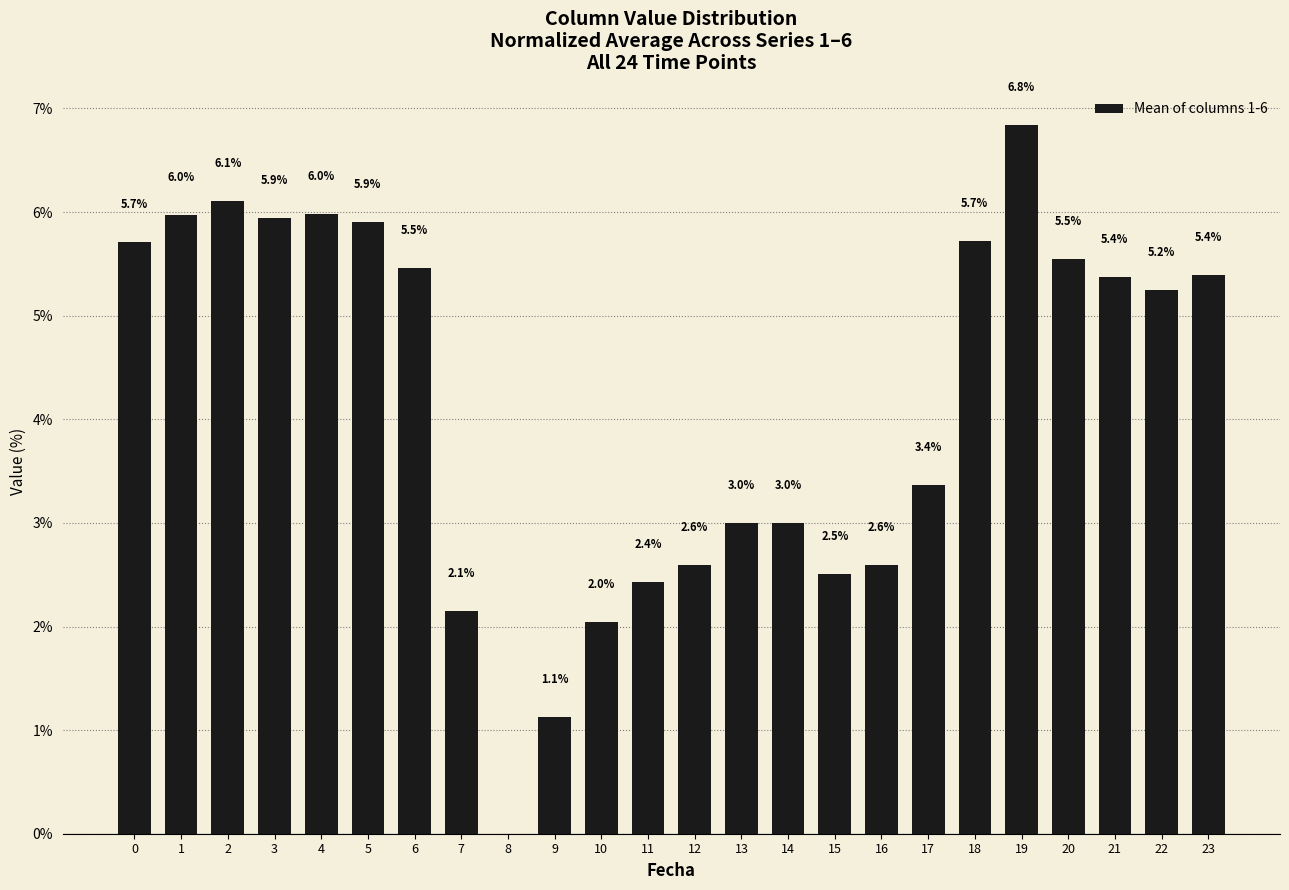

Reading left to right, extract all data points from this chart.

0=5.7	1=6.0	2=6.1	3=5.9	4=6.0	5=5.9	6=5.5	7=2.1	8=0.0	9=1.1	10=2.0	11=2.4	12=2.6	13=3.0	14=3.0	15=2.5	16=2.6	17=3.4	18=5.7	19=6.8	20=5.5	21=5.4	22=5.2	23=5.4